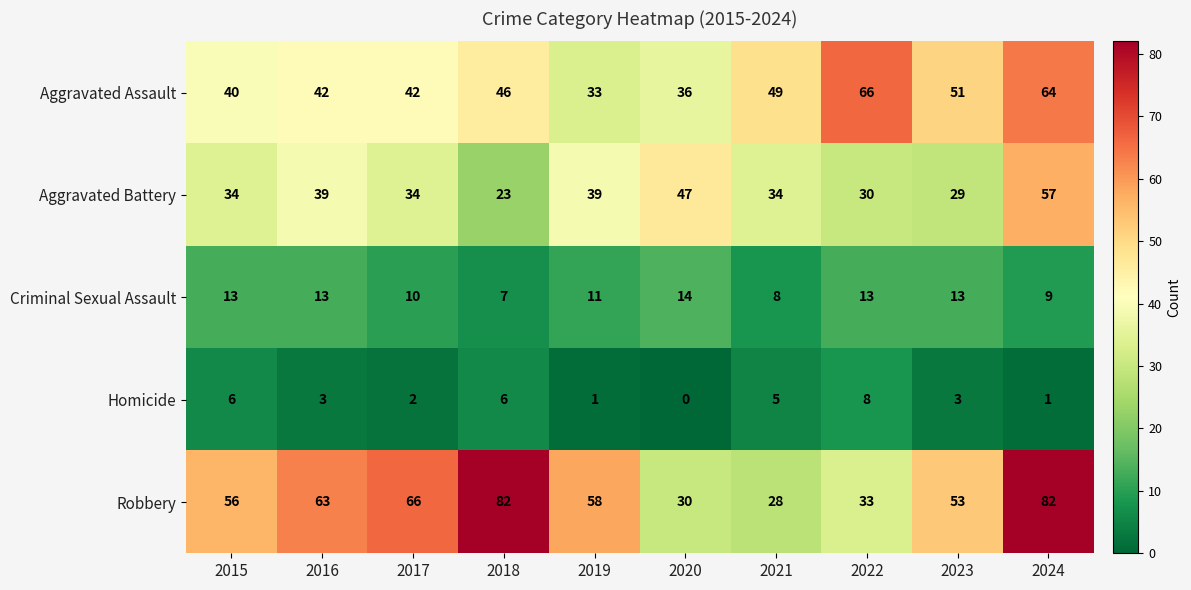

At which category is the sum across all series the highest?

2024